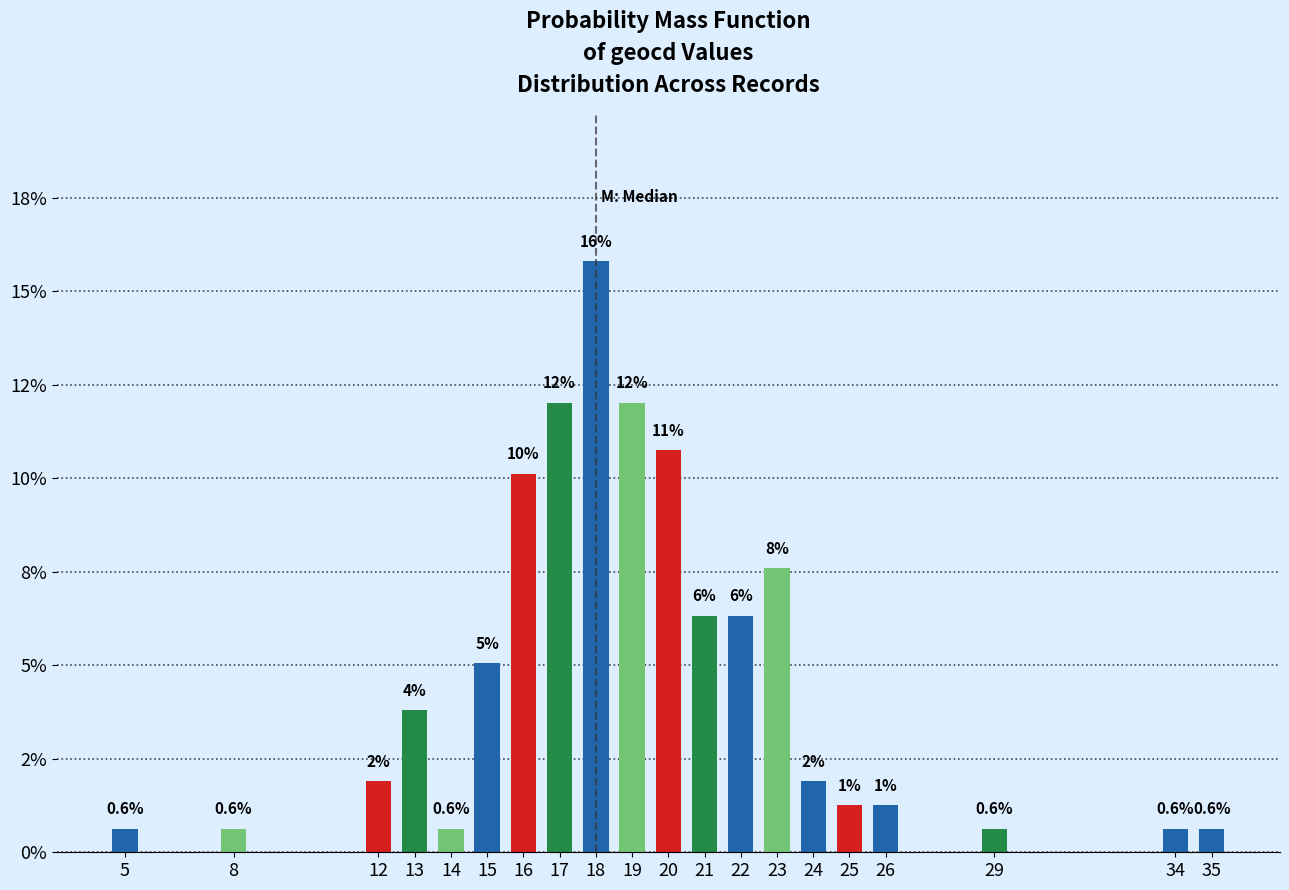

Does the chart contain any negative values?

No